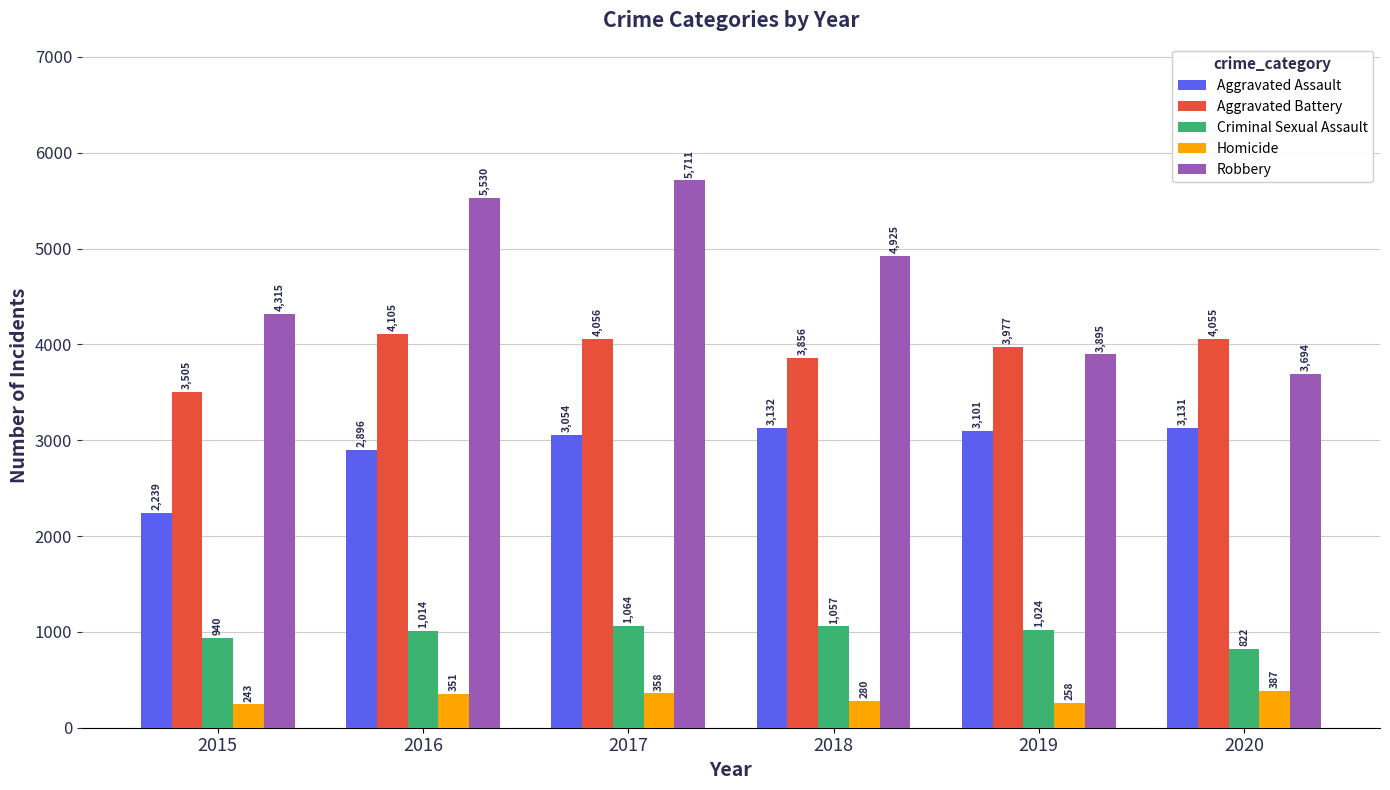

Is it true that Aggravated Battery equals 6364 at 2020?

False